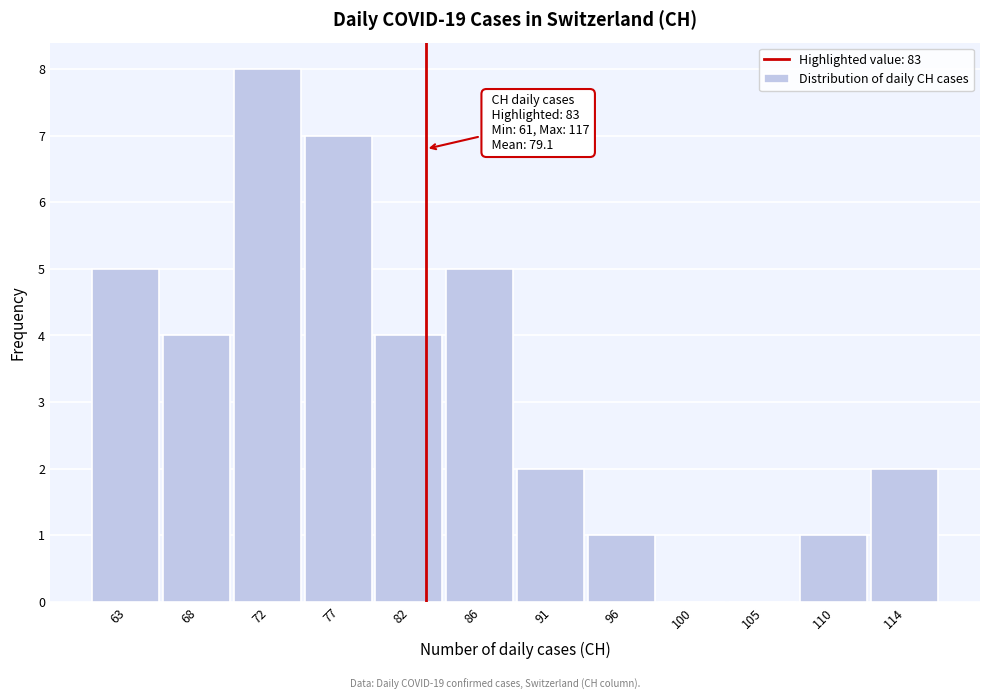

Reading right to left, list all the values displayed in this chart.

114=2	110=1	105=0	100=0	96=1	91=2	86=5	82=4	77=7	72=8	68=4	63=5